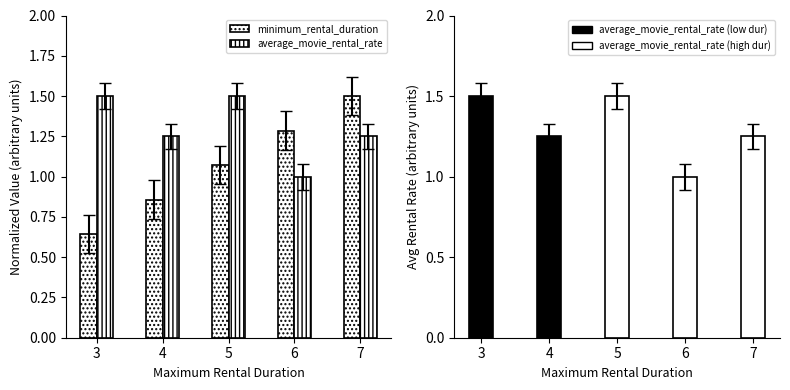

How many groups of bars are there?

5